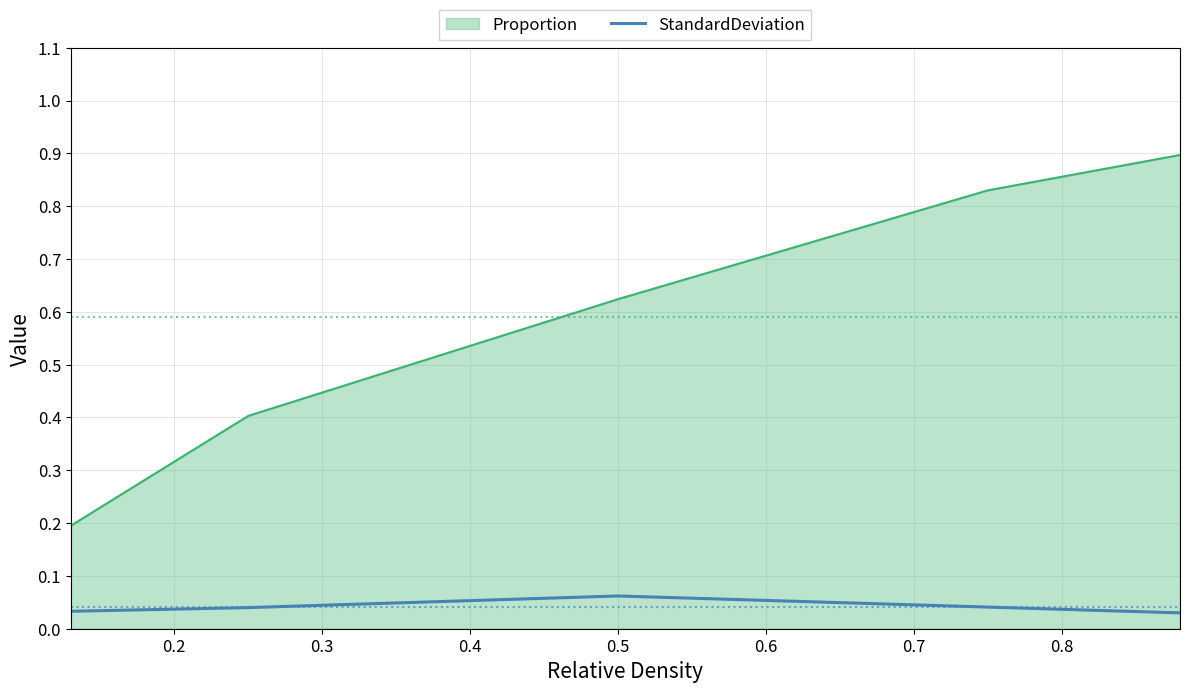

True or false: StandardDeviation and Proportion cross at least once.

False